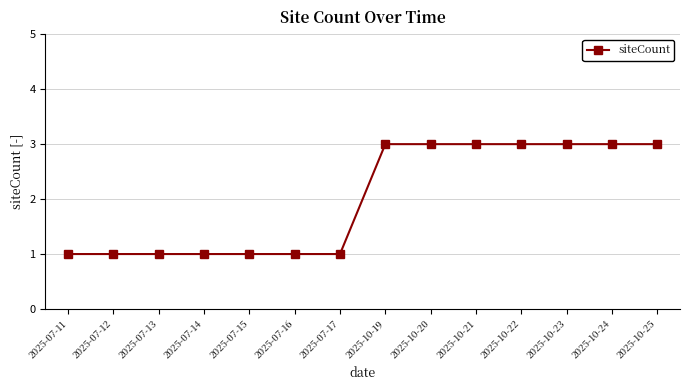

Does the chart display data point markers on the line(s)?

Yes